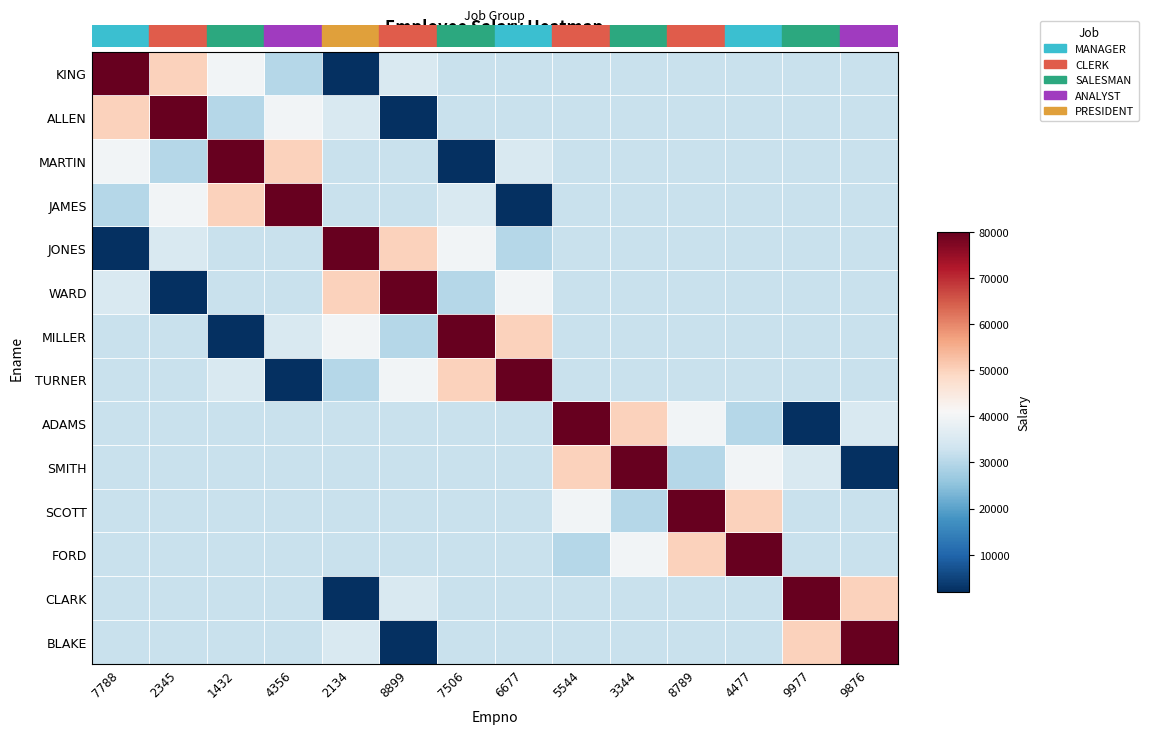

What is the total value across all series at 8789?

523441